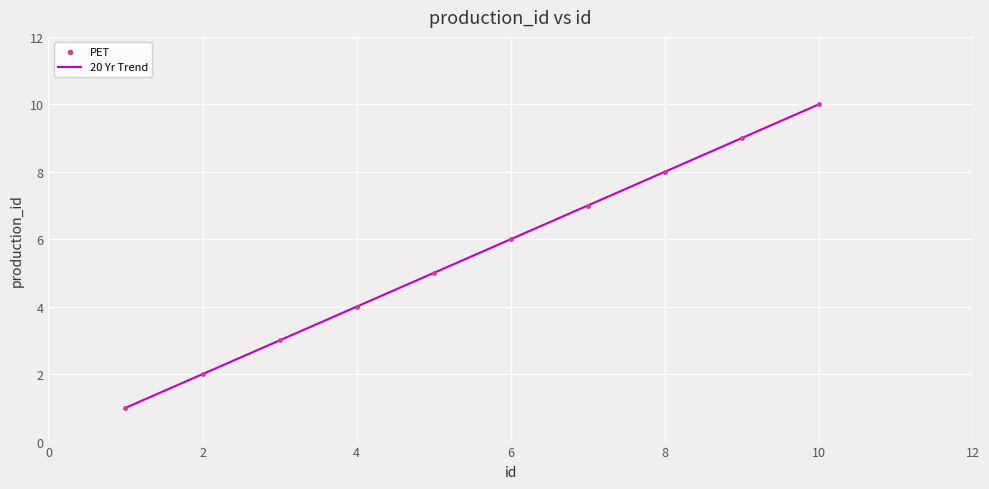

What is the difference between the maximum and minimum values?

9